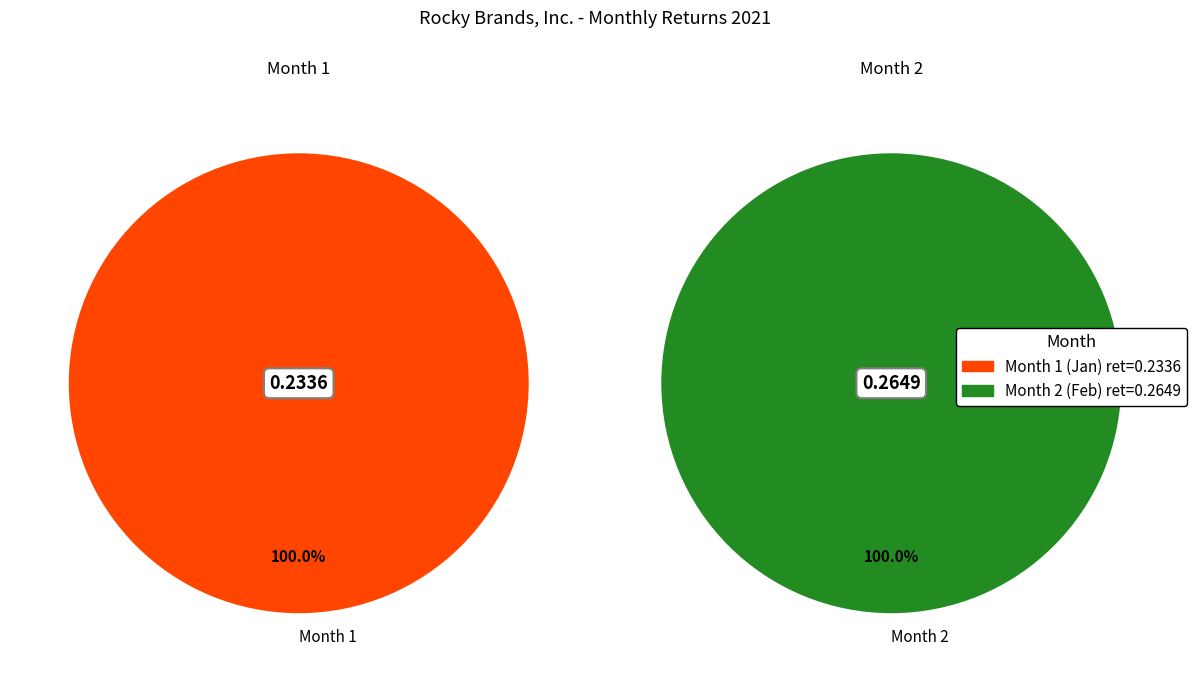

What percentage do Month 1 and Month 2 together represent?

100.0%